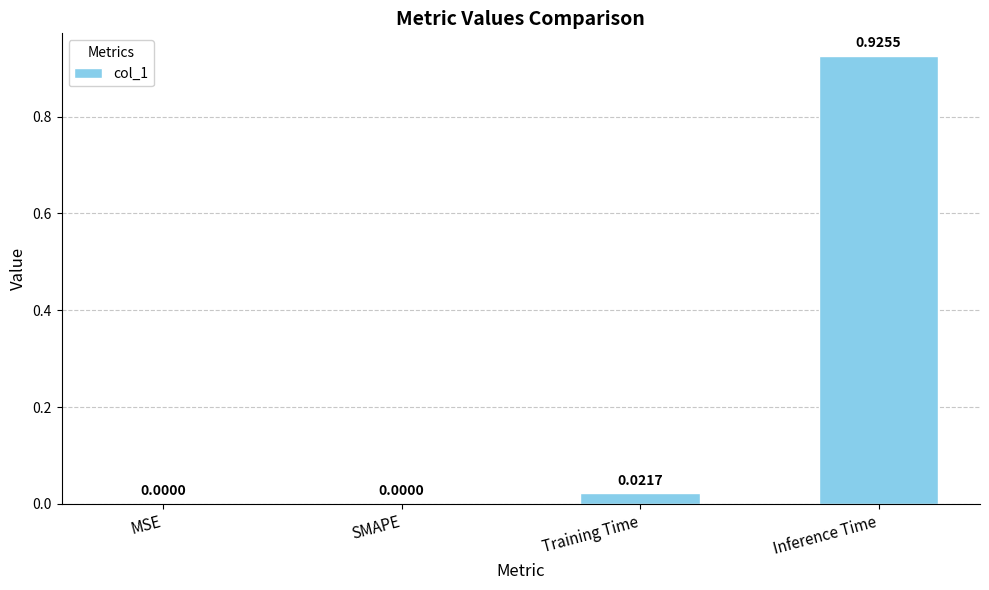

What is the change in value from Training Time to Inference Time?

+0.9